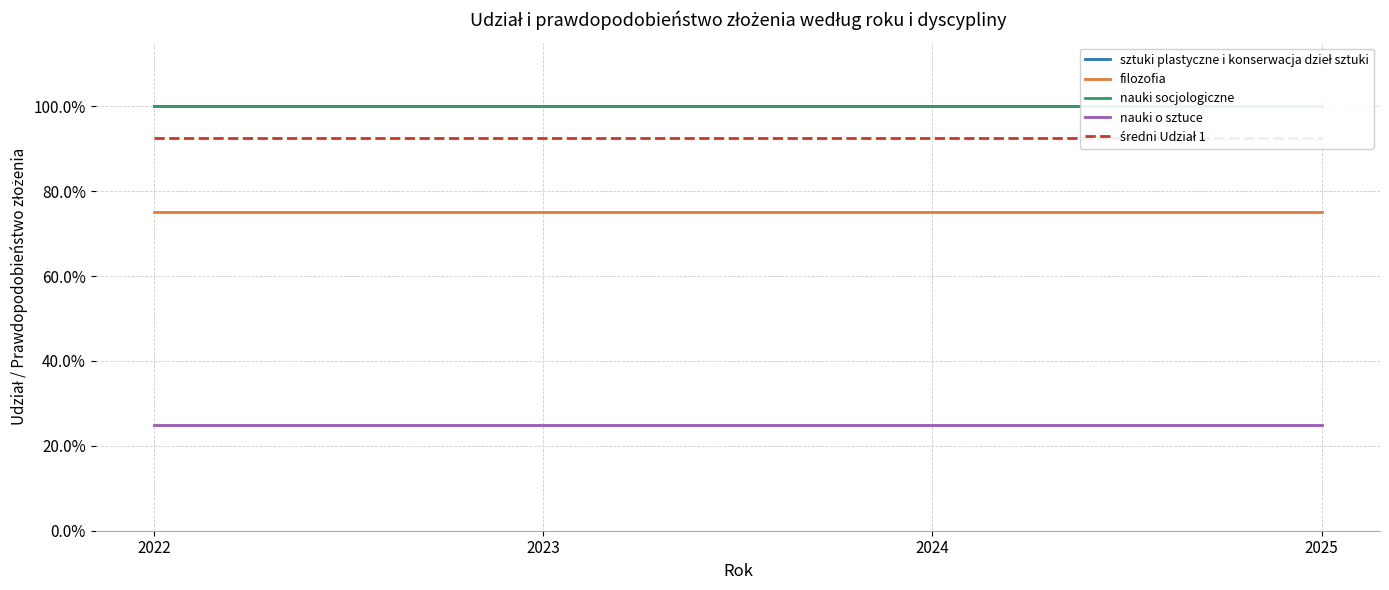

What is the sum of the średni Udział 1 values at 2024 and 2025?

1.9